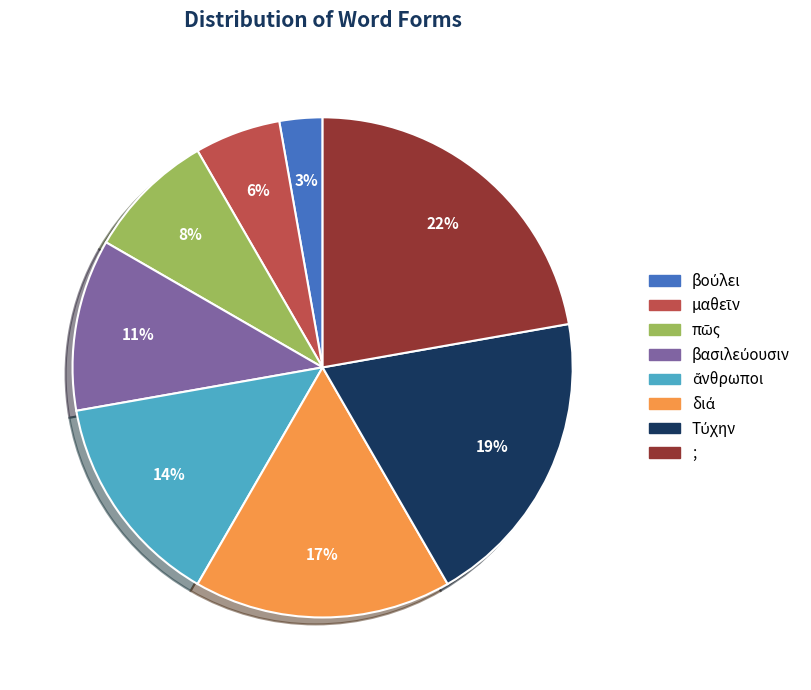

What is the largest slice in the pie chart?

;